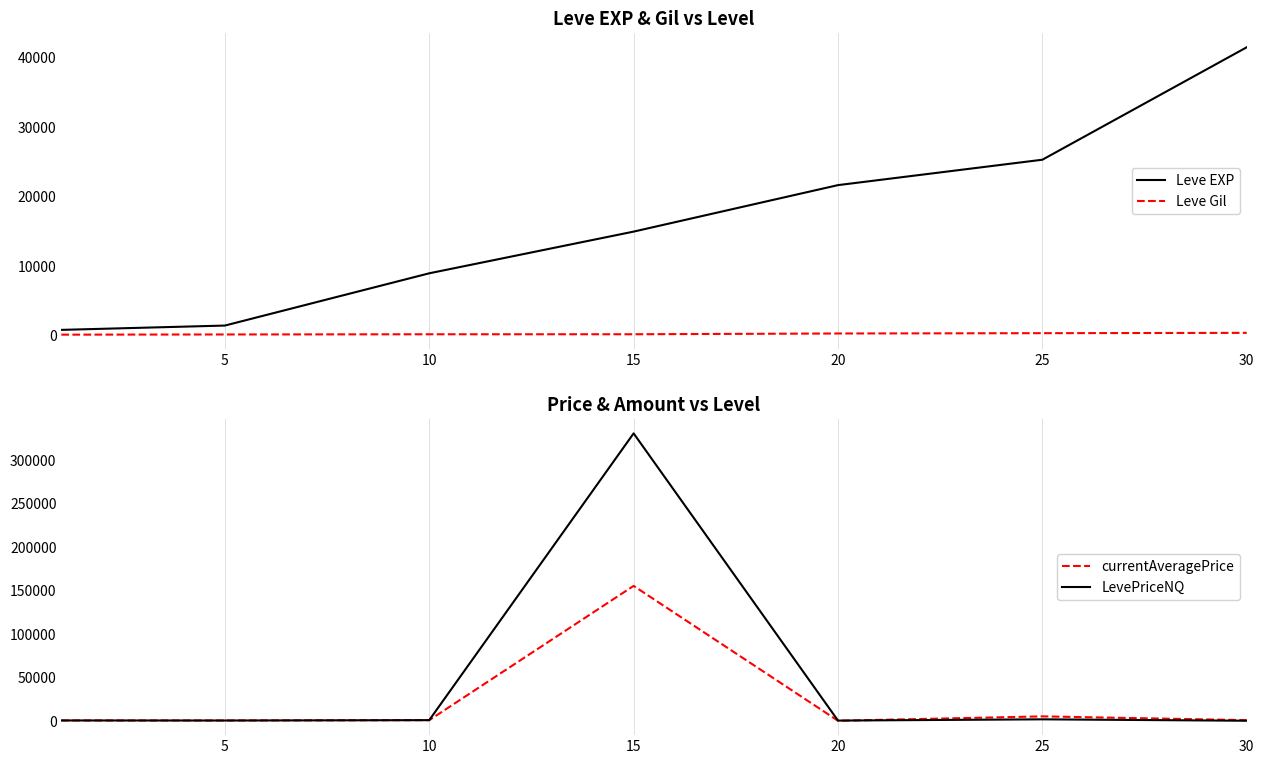

Rank the series at 5 from lowest to highest value.

Leve Gil, LevePriceNQ, currentAveragePrice, Leve EXP